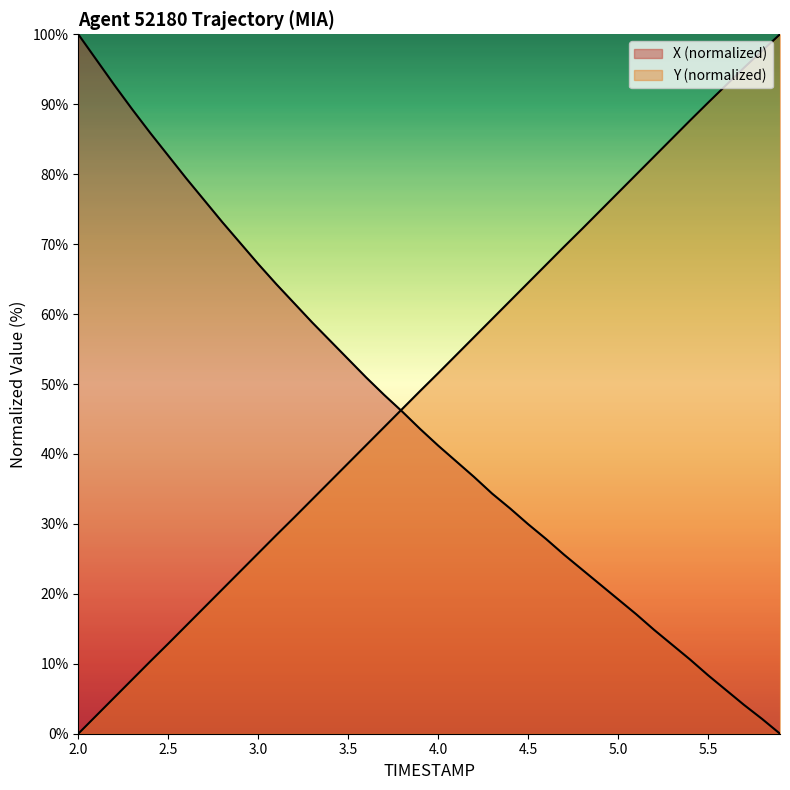

At which label is Y closest to 50?

3.9